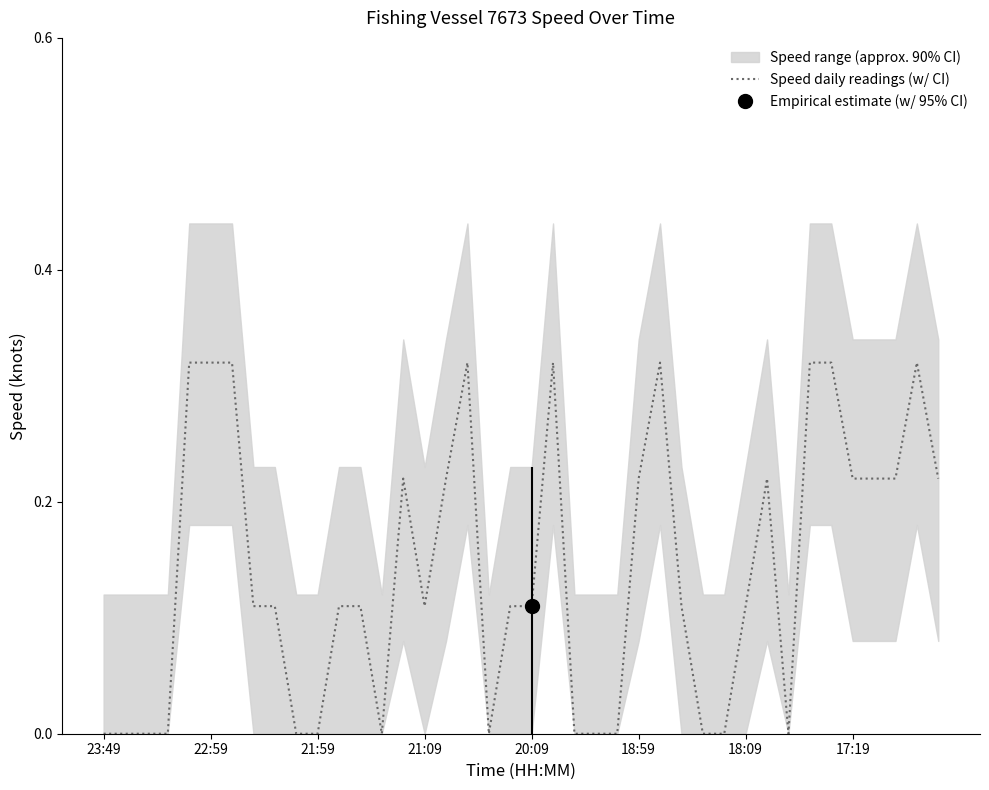

Reading left to right, extract all data points from this chart.

0.0	0.0	0.0	0.0	0.3	0.3	0.3	0.1	0.1	0.0	0.0	0.1	0.1	0.0	0.2	0.1	0.2	0.3	0.0	0.1	0.1	0.3	0.0	0.0	0.0	0.2	0.3	0.1	0.0	0.0	0.1	0.2	0.0	0.3	0.3	0.2	0.2	0.2	0.3	0.2